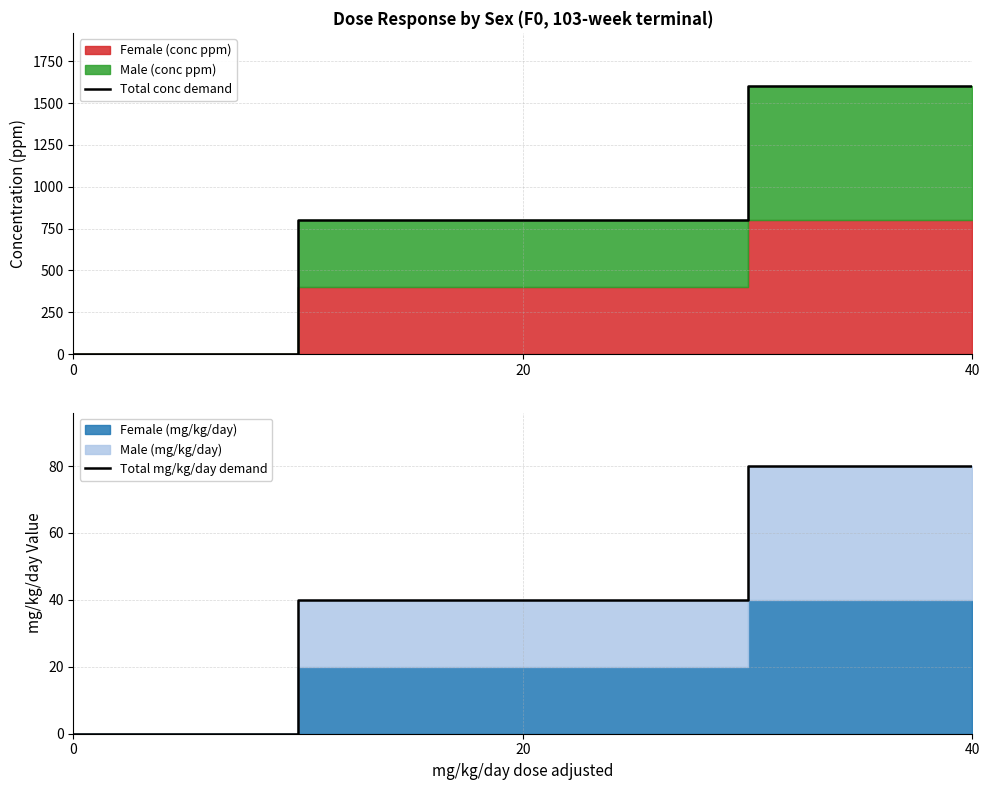

Count the Total mg/kg/day demand values in the range 0 to 80.

3